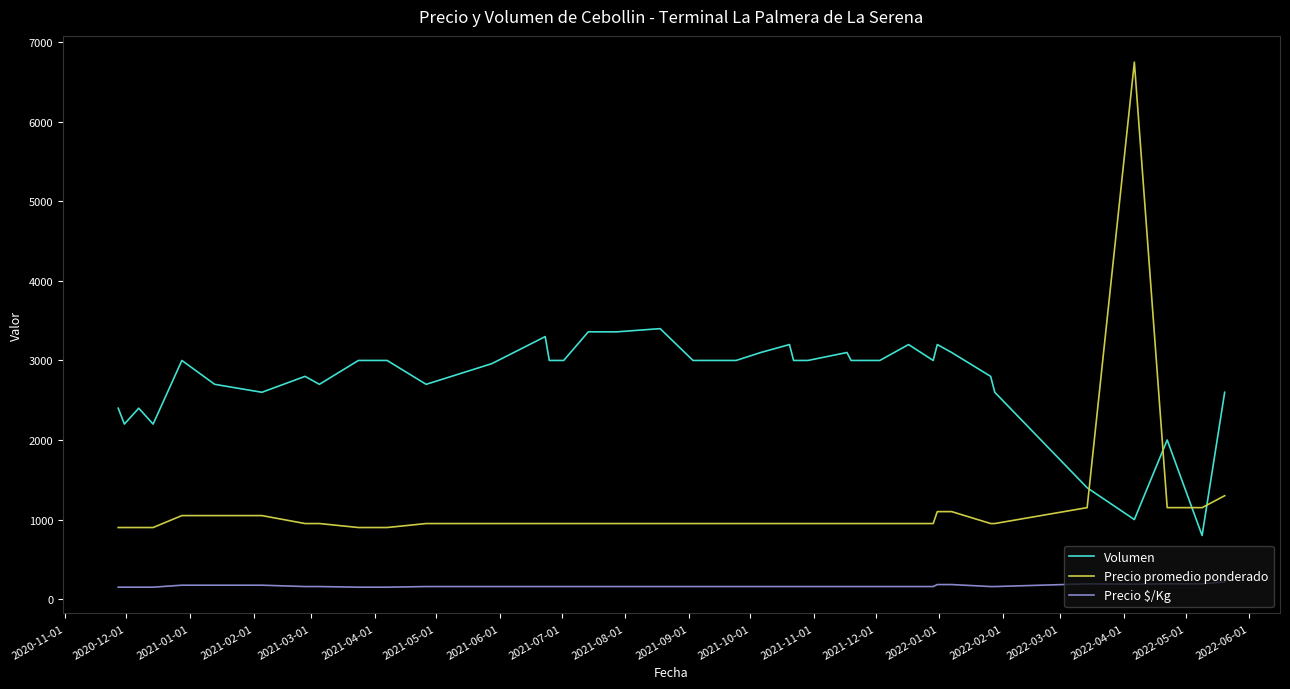

Does the chart display data point markers on the line(s)?

No